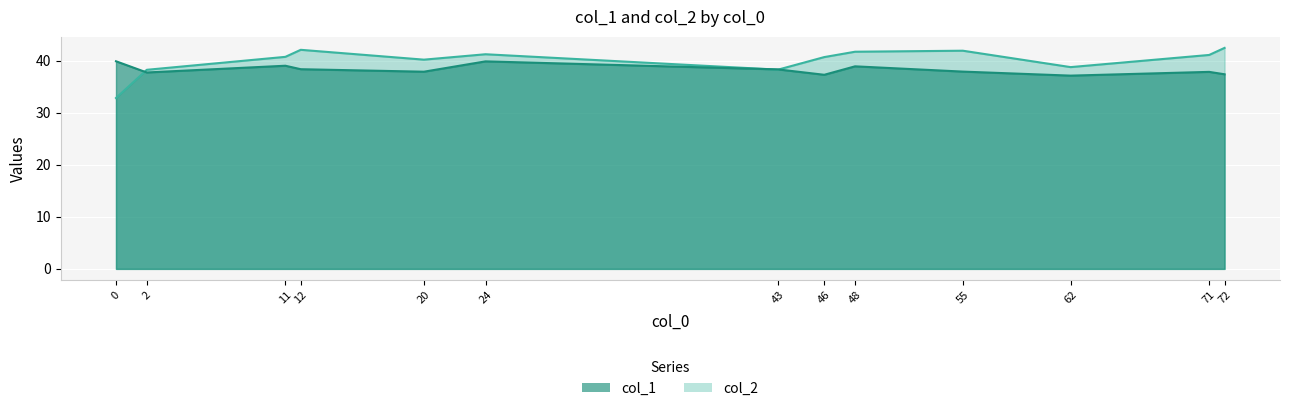

At how many categories does at least one series exceed 38?

13